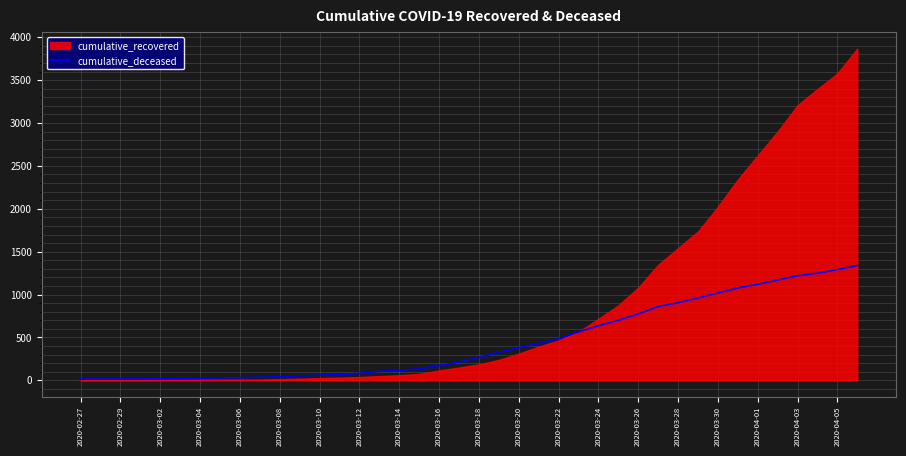

What position from the right is 21?

19